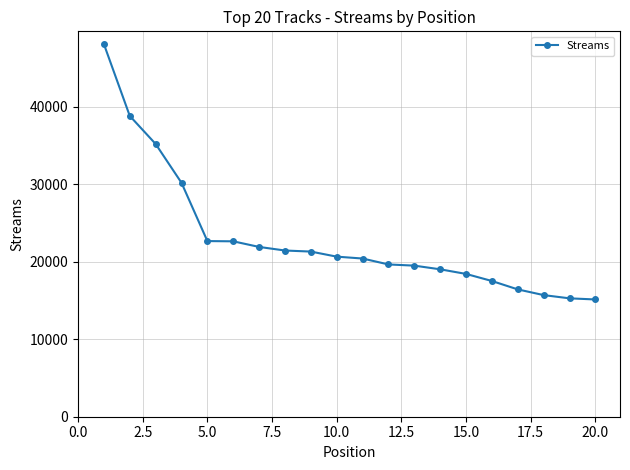

What is the value of the 16th point from the left?

17513